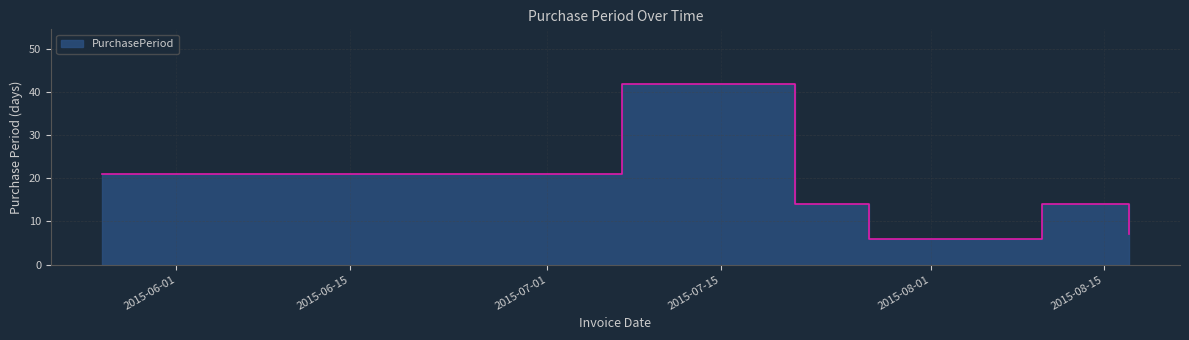

What is the minimum value shown in the chart?

6